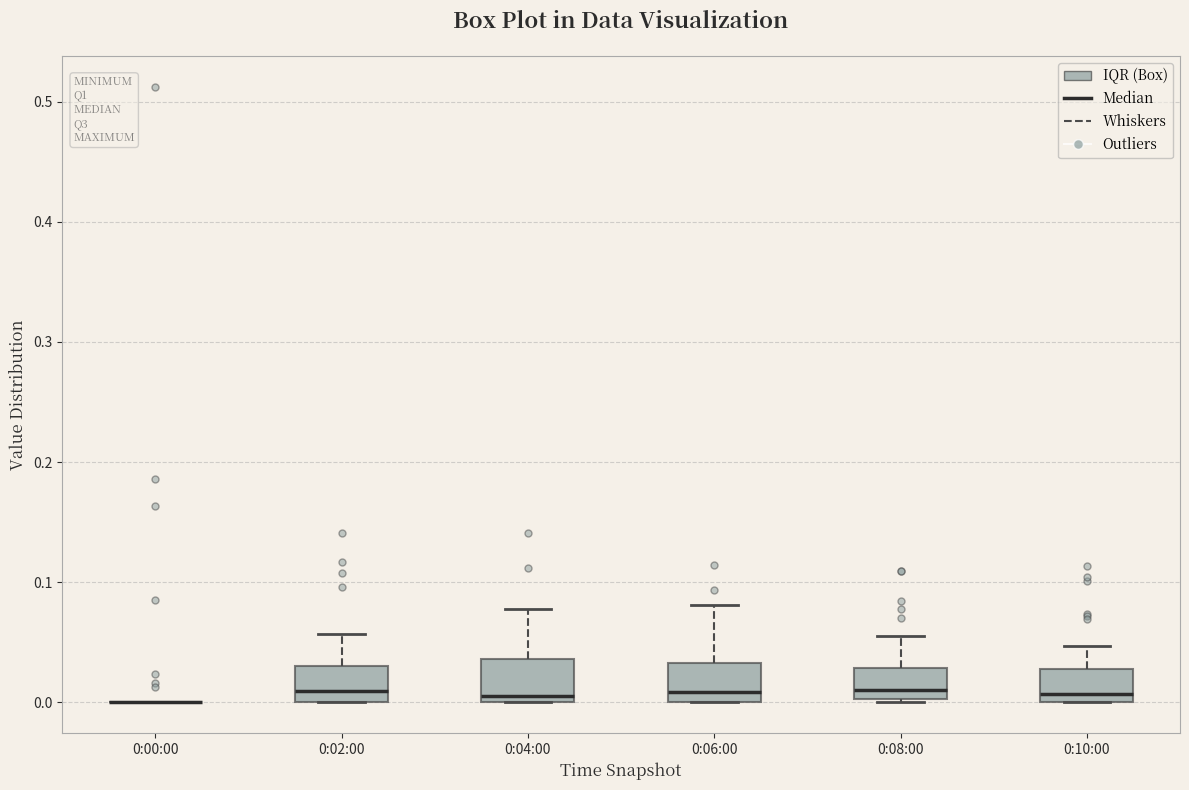

Reading left to right, transcribe this box plot: for each box, give where its median line is, the range the box spans, and where its two whiskers end, as read against the y-axis. The values are not printed on the chart, so give them approximately, as read against the axis.

0:00:00: box collapsed to a line at 0.00, whiskers 0.00 to 0.00
0:02:00: median 0.01, box 0.00 to 0.03, whiskers 0.00 to 0.06
0:04:00: median 0.01, box 0.00 to 0.04, whiskers 0.00 to 0.08
0:06:00: median 0.01, box 0.00 to 0.03, whiskers 0.00 to 0.08
0:08:00: median 0.01, box 0.00 to 0.03, whiskers 0.00 to 0.06
0:10:00: median 0.01, box 0.00 to 0.03, whiskers 0.00 to 0.05